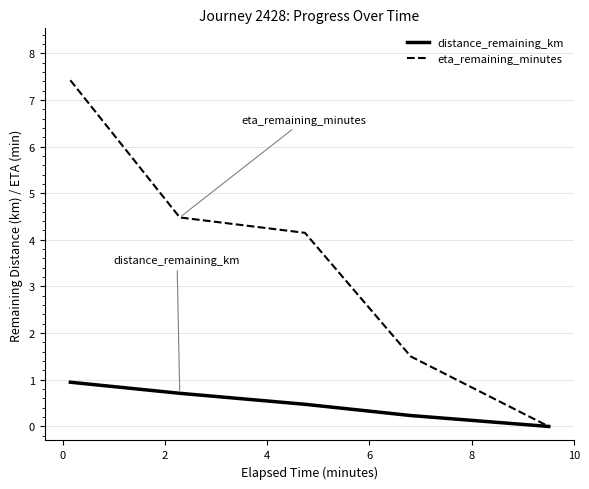

Which series has the widest spread of values?

eta_remaining_minutes